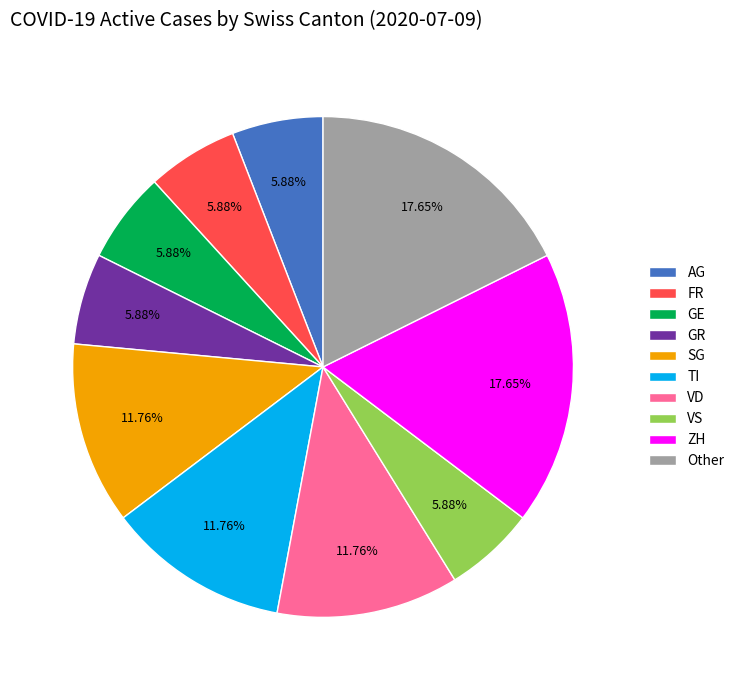

Approximately how many times larger is the value at ZH compared to Other?

1.0